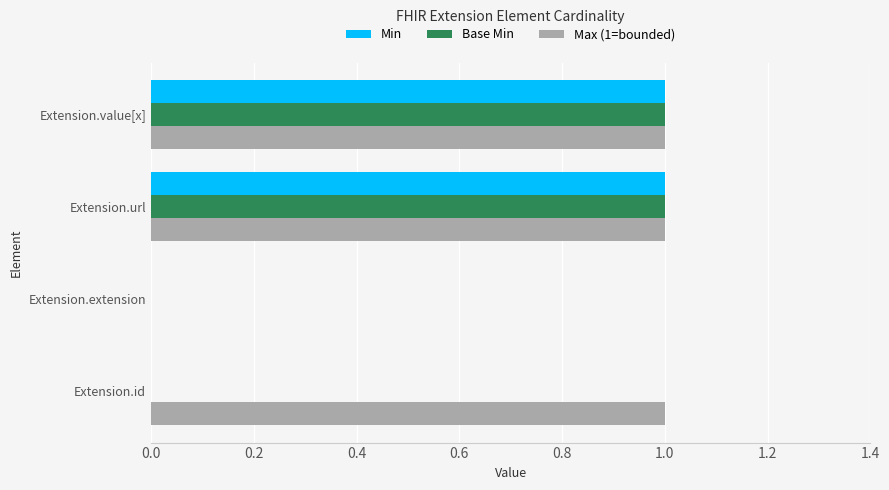

Is the value of Max (1=bounded) at Extension.id greater than the value of Min at Extension.extension?

Yes